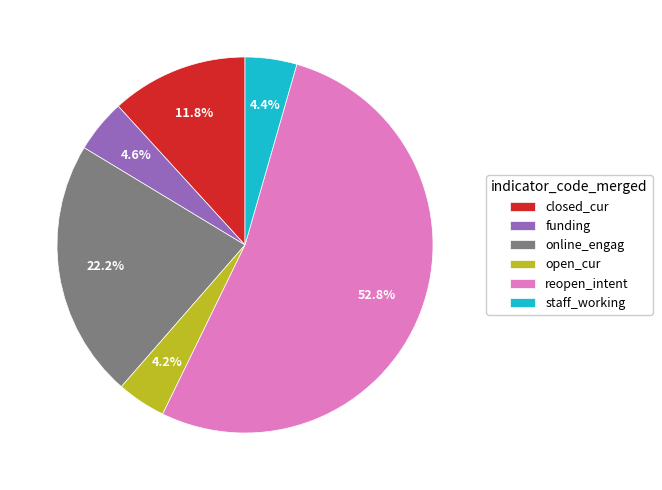

What percentage is the reopen_intent slice, to the nearest percent?

53%